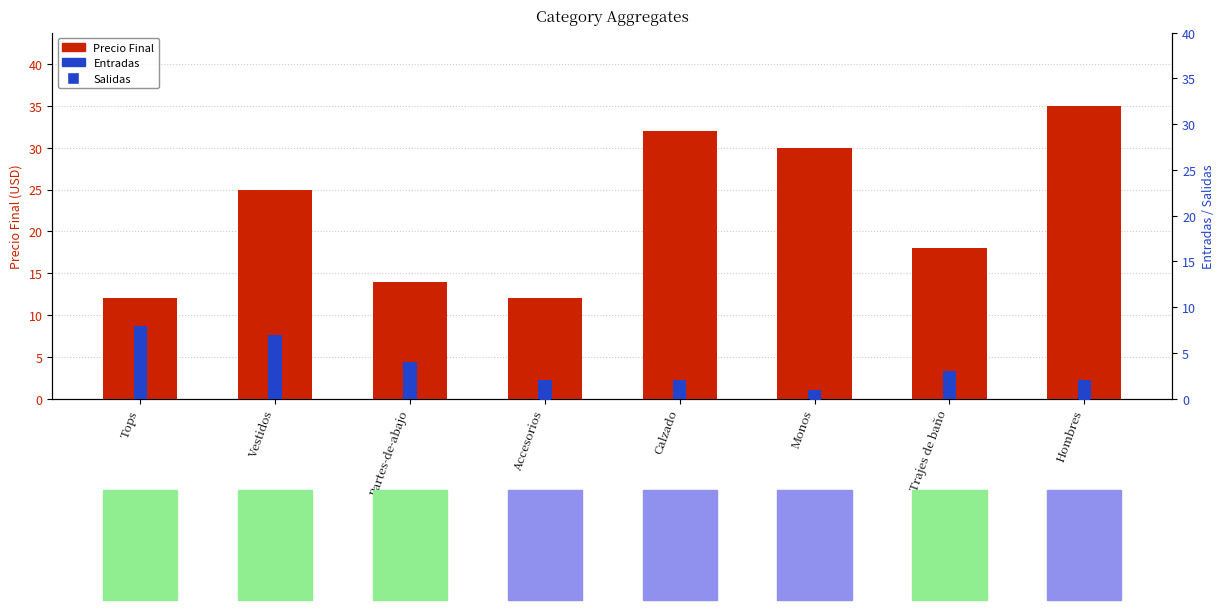

At which category is the sum across all series the highest?

Hombres